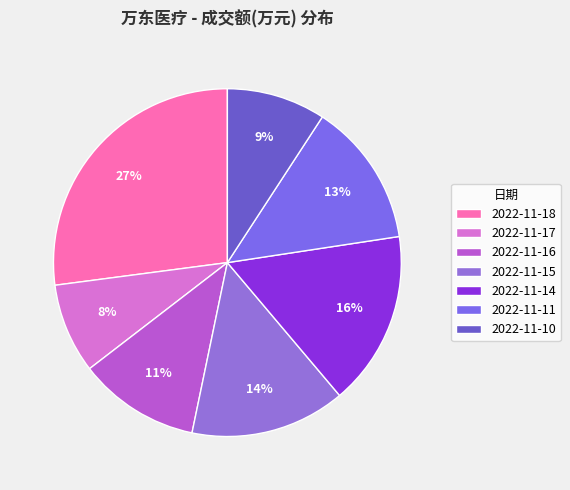

Count the number of slices in the pie.

7